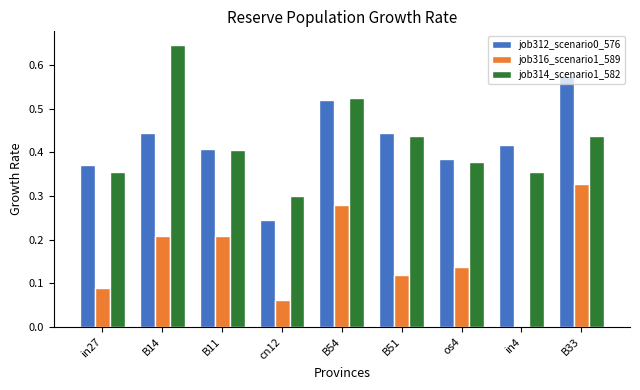

At which label does job316_scenario1_589 reach its peak?

B33